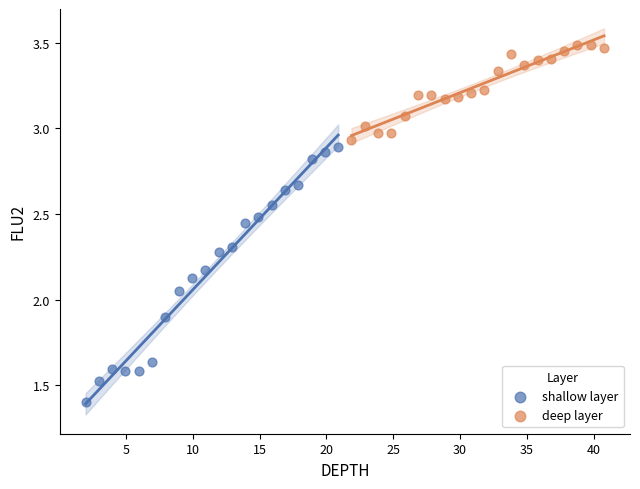

Which series reaches the maximum Y coordinate?

deep layer